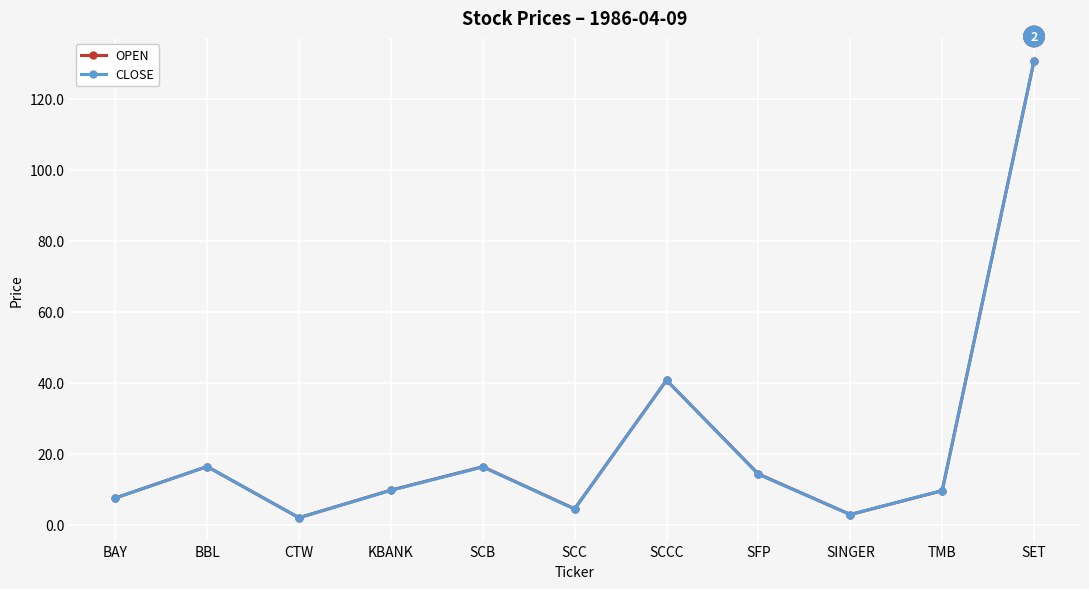

Where is the first local maximum for CLOSE?

BBL